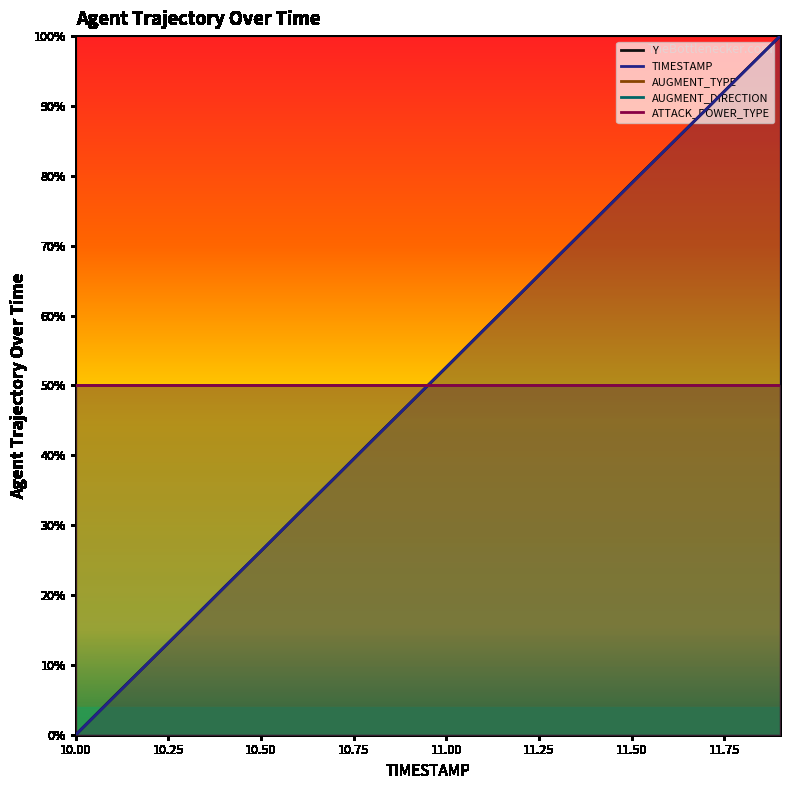

The value of Y at 10.50 is 0.3. True or false?

True